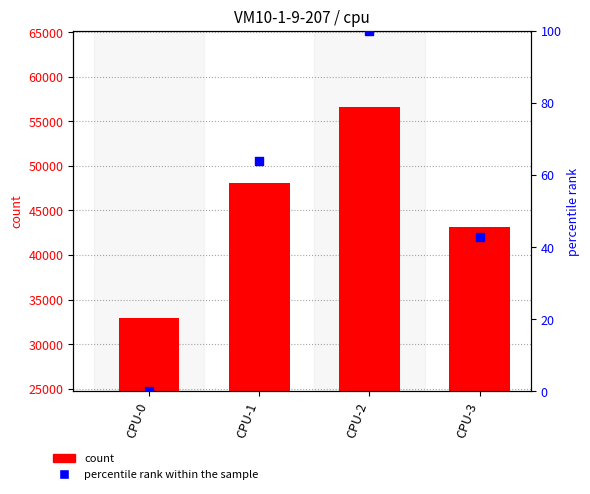

Which series has the largest total across all categories?

count